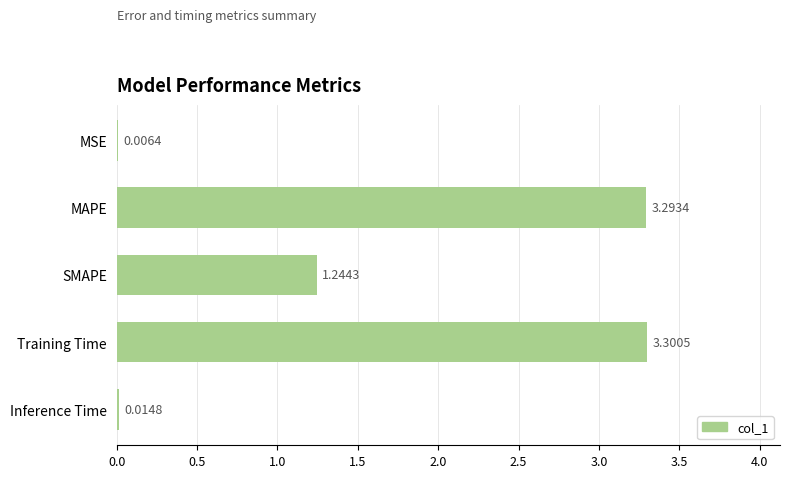

At which label is the value closest to 1?

SMAPE